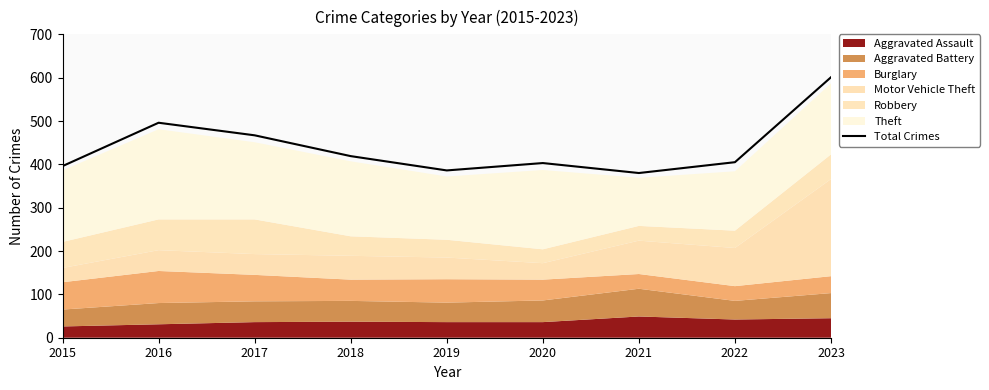

Which has a higher value, 2020 or 2015?

2020